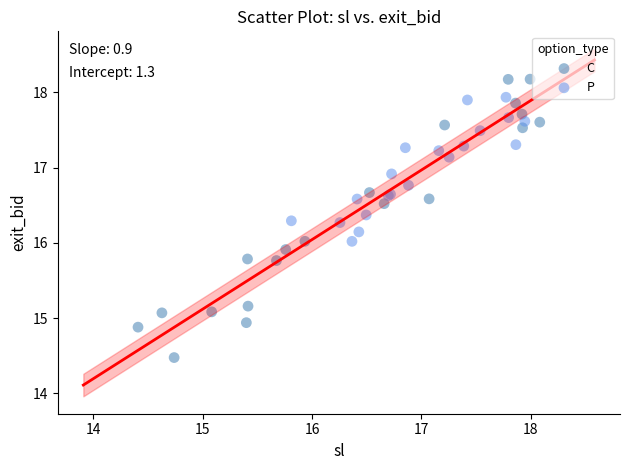

Which series has the largest Y range (max minus min)?

C